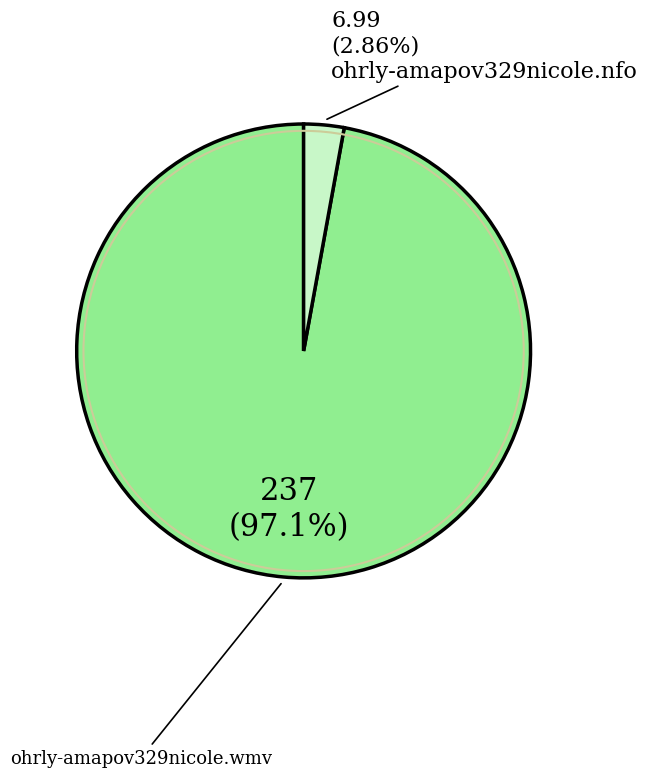

Is there a majority slice in this chart?

Yes